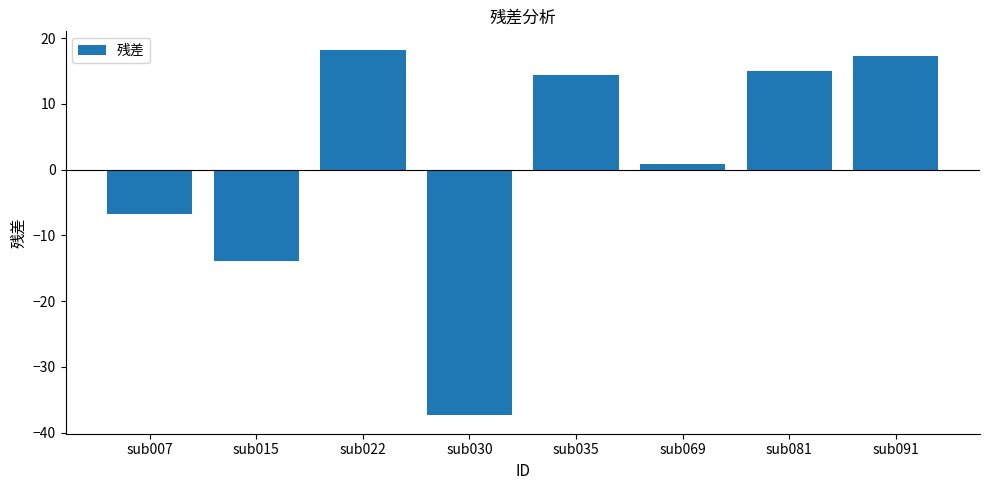

Which label corresponds to the largest value in the chart?

sub022